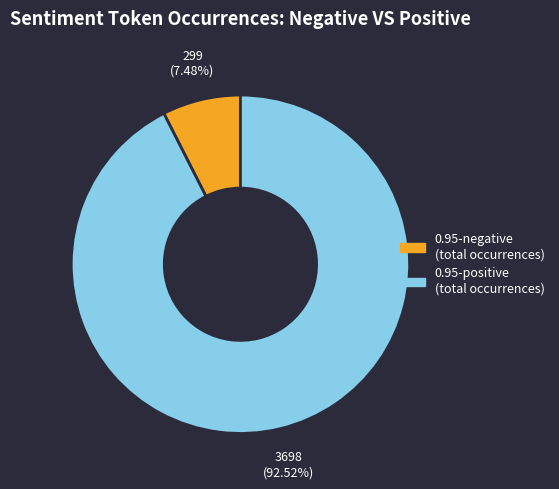

Which has a higher value, 0.95-positive (total occurrences) or 0.95-negative (total occurrences)?

0.95-positive (total occurrences)